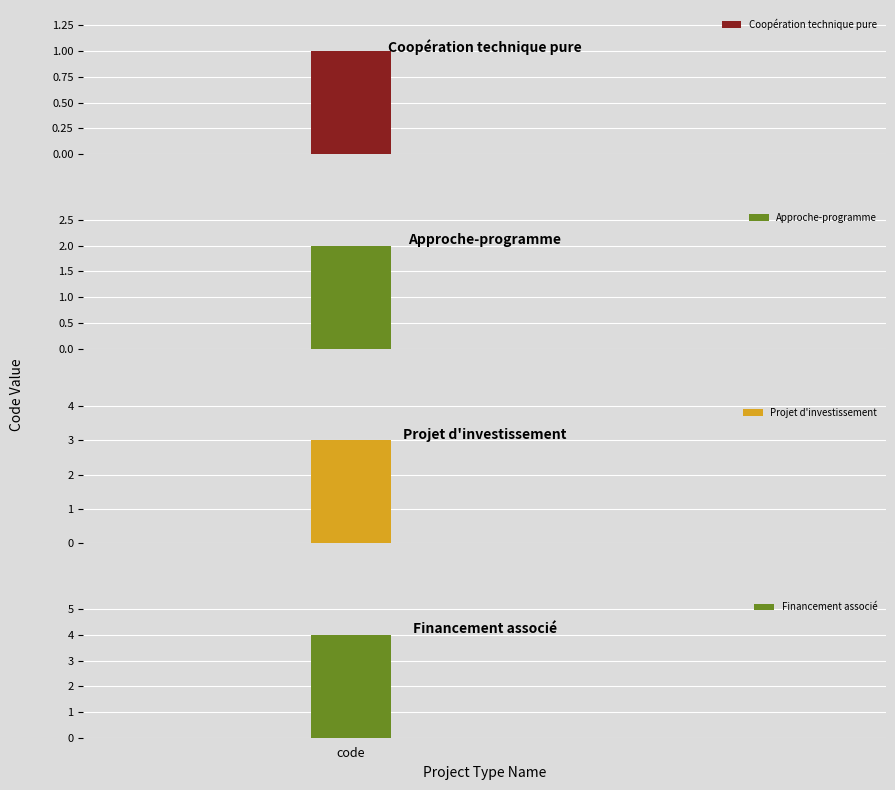

What is the label of the 2nd bar from the right?

Projet d'investissement